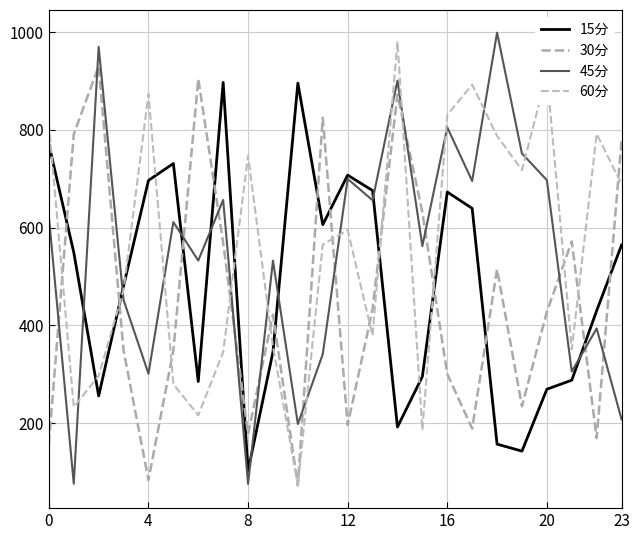

Does the chart have visible grid lines?

Yes